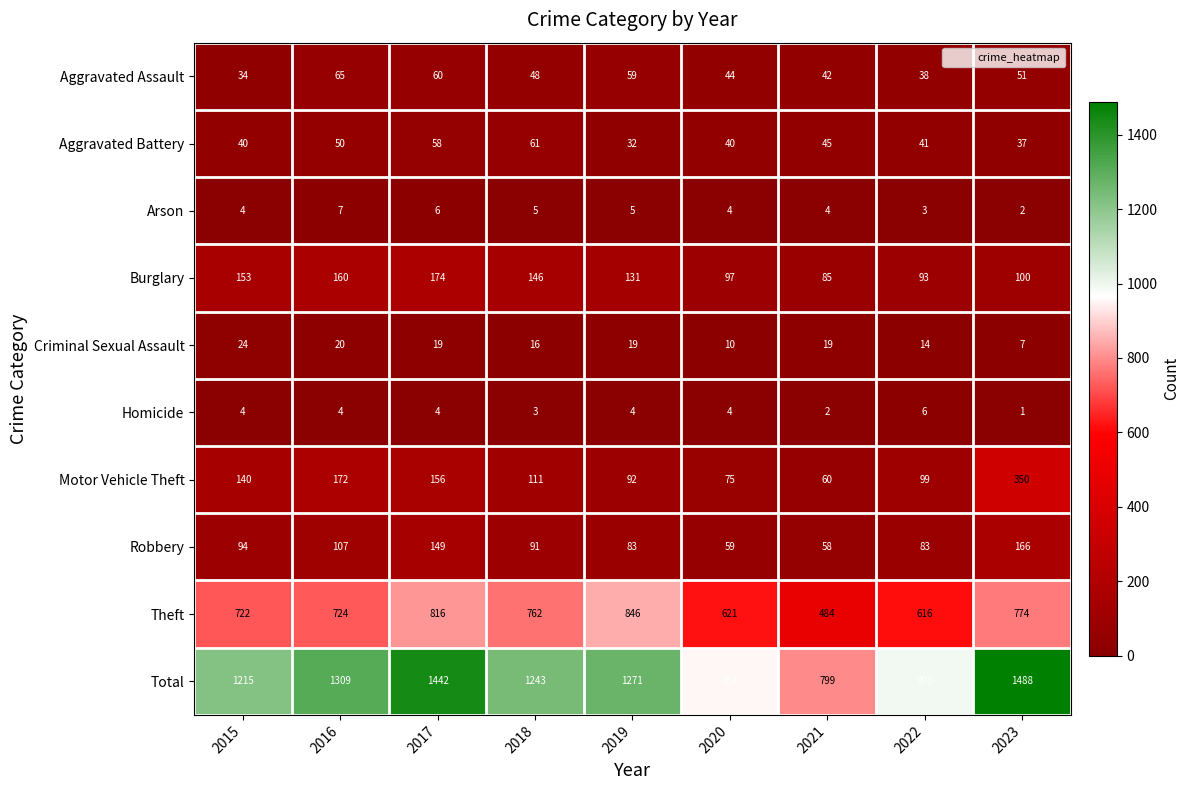

How many series are shown in this chart?

10